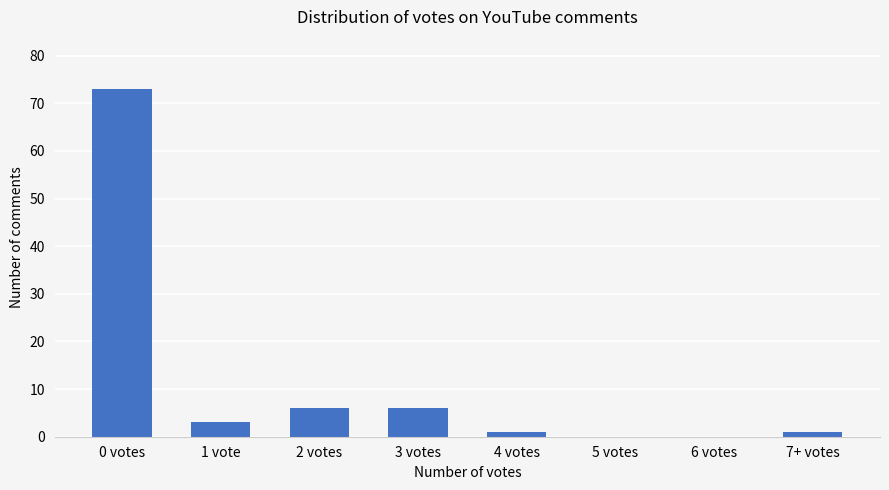

Reading left to right, what are all the values shown in this chart?

0 votes=73	1 vote=3	2 votes=6	3 votes=6	4 votes=1	5 votes=0	6 votes=0	7+ votes=1